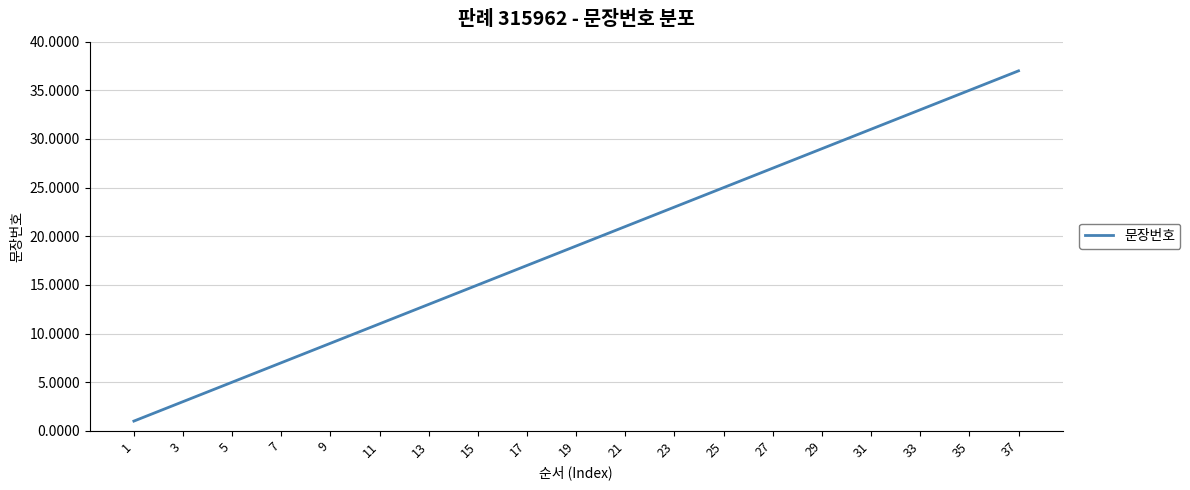

What is the sum of all values?

703